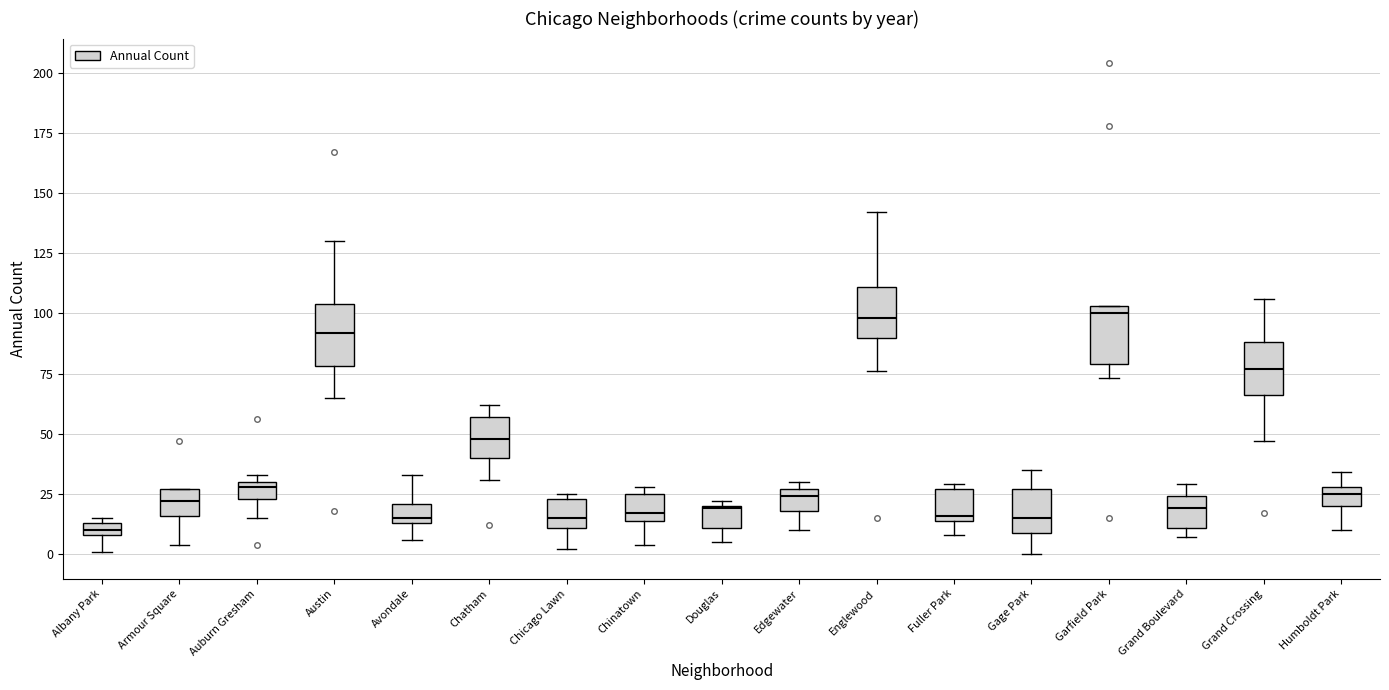

Where does the lower whisker of the box for Chatham end on the y-axis? The values are not printed on the chart, so give them approximately, as read against the axis.

30